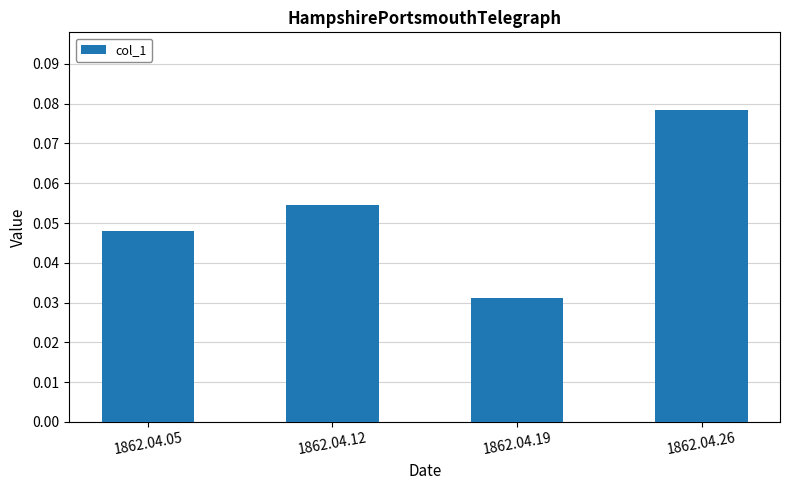

How many values are between 0 and 1?

4